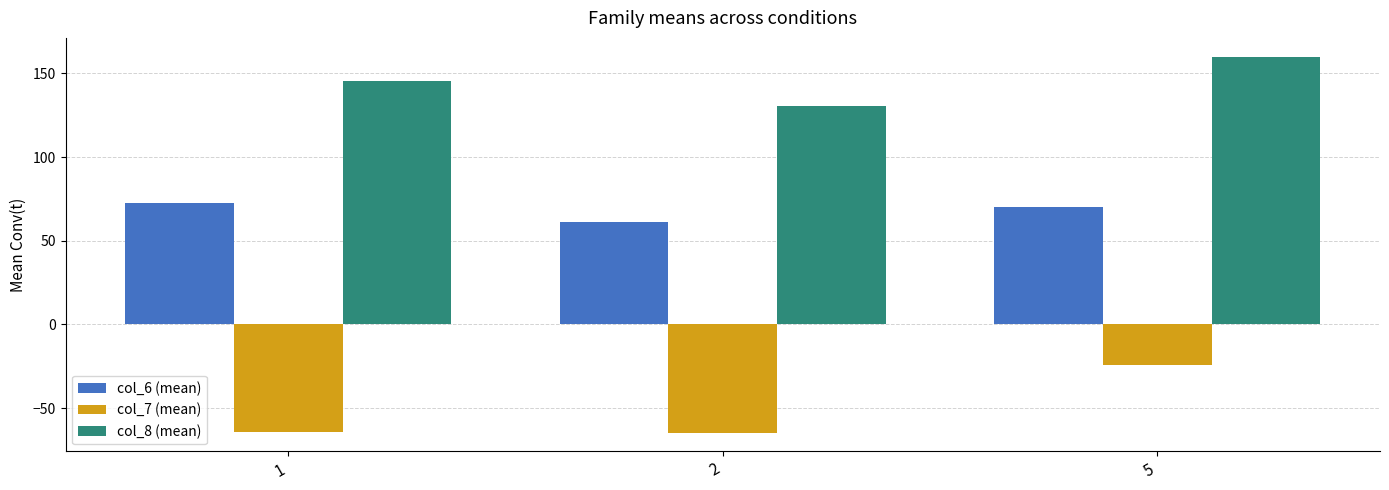

What is the difference between the col_8 (mean) values at 5 and 2?

29.5